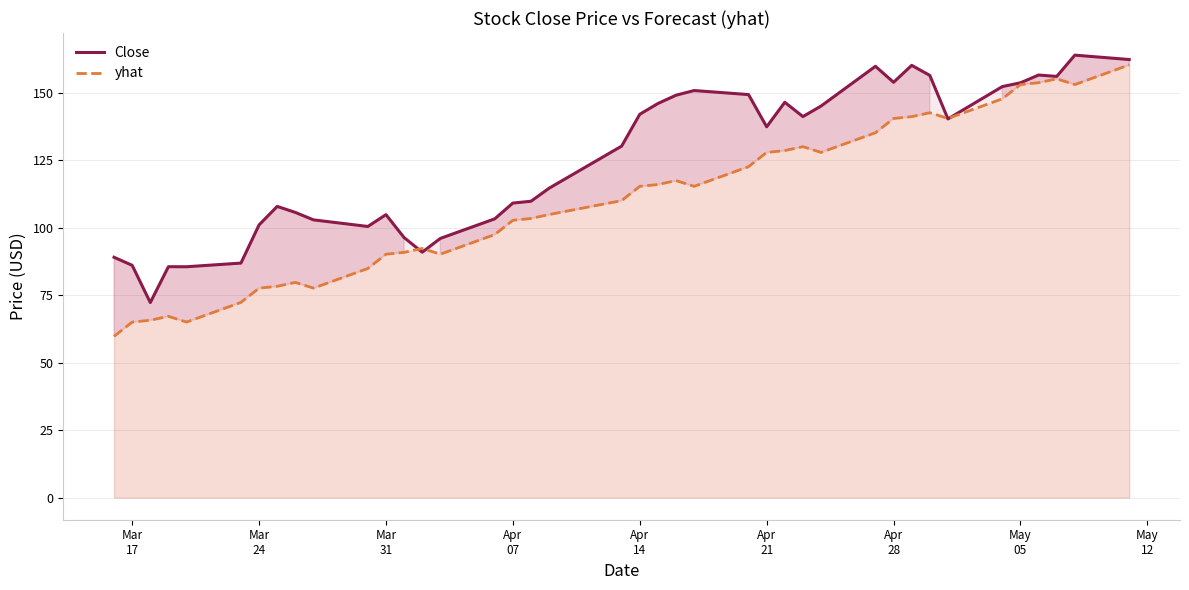

What is the lowest value of the Close series?

72.2